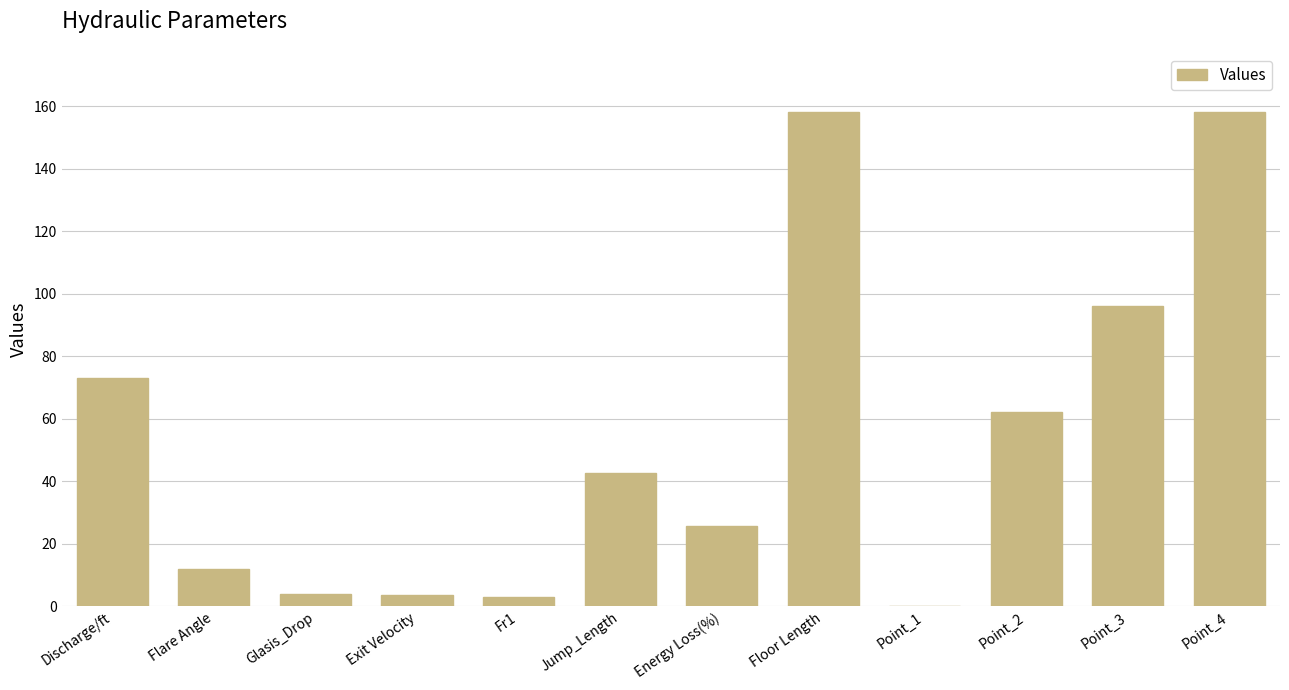

What is the greatest value displayed?

158.0